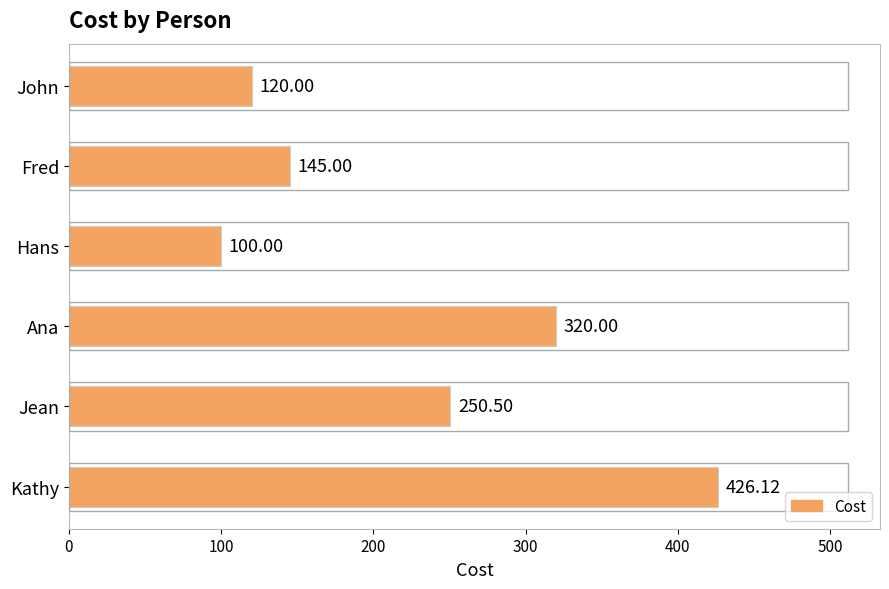

At which category does the chart reach its peak across all series?

Kathy